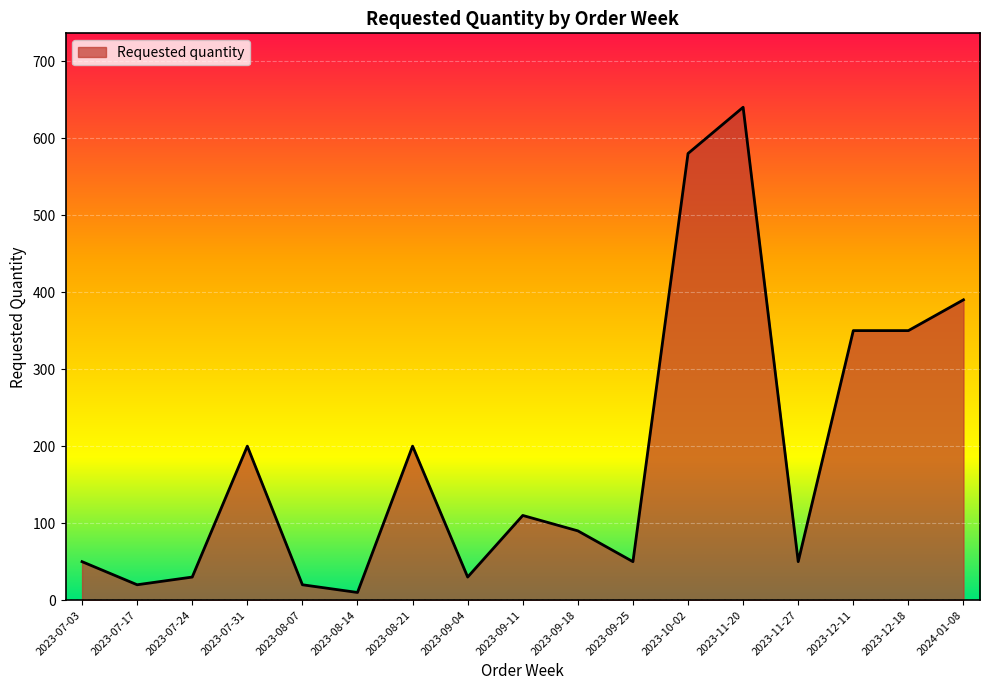

Reading left to right, extract all data points from this chart.

2023-07-03=50	2023-07-17=20	2023-07-24=30	2023-07-31=200	2023-08-07=20	2023-08-14=10	2023-08-21=200	2023-09-04=30	2023-09-11=110	2023-09-18=90	2023-09-25=50	2023-10-02=580	2023-11-20=640	2023-11-27=50	2023-12-11=350	2023-12-18=350	2024-01-08=390